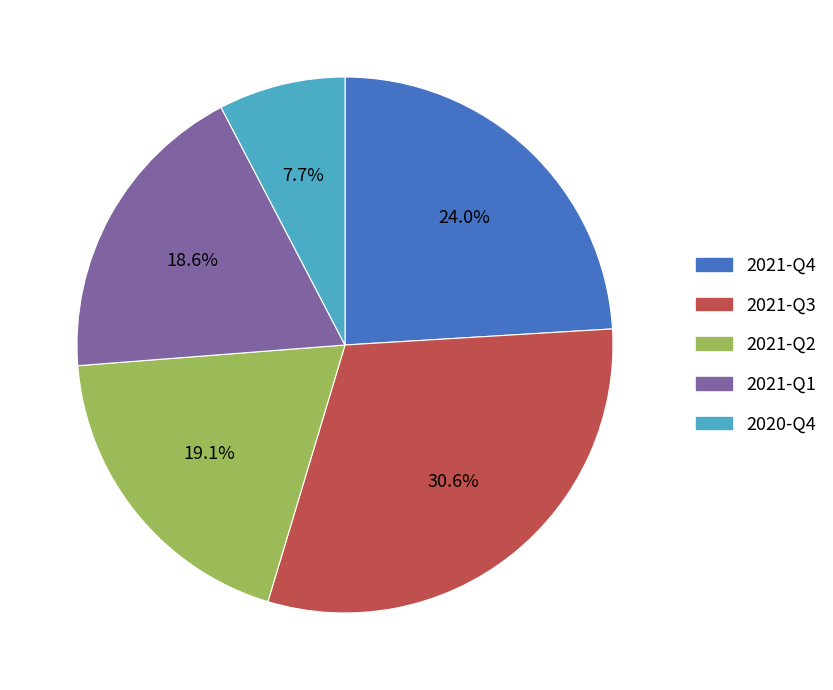

To the nearest percent, what percentage of the pie is 2021-Q2?

19%